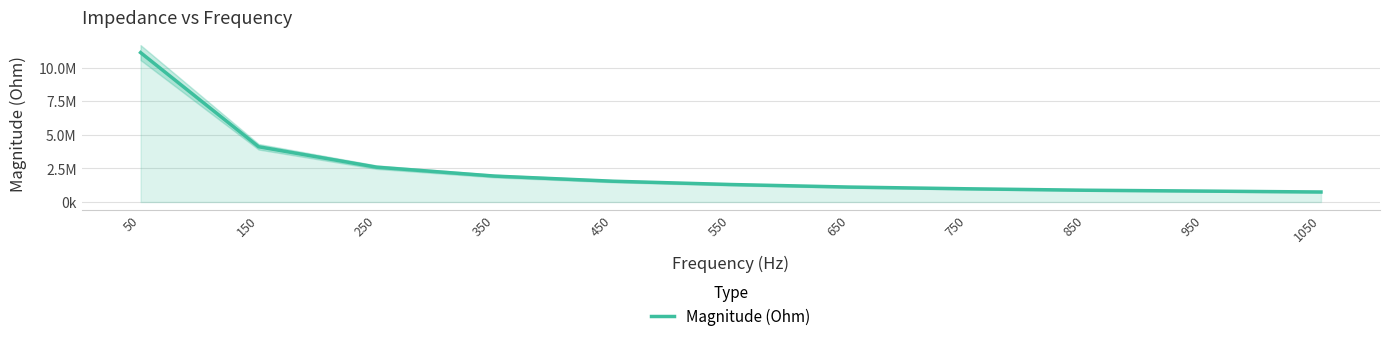

How many lines are shown in the chart?

1